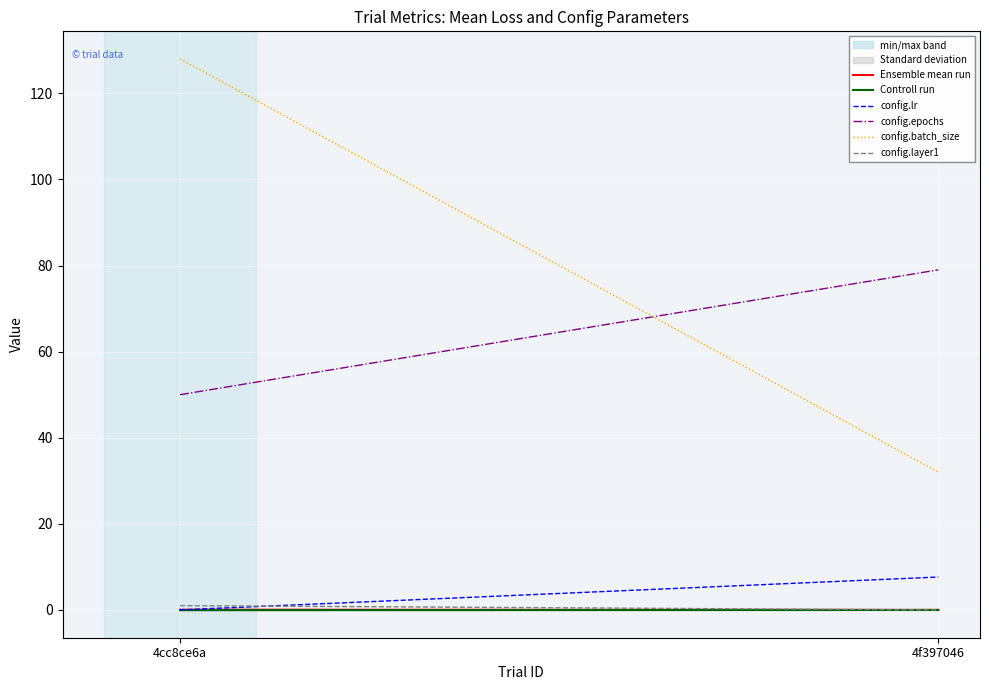

Rank the series at 4cc8ce6a from lowest to highest value.

Controll run, config.lr, Ensemble mean run, config.layer1, config.epochs, config.batch_size